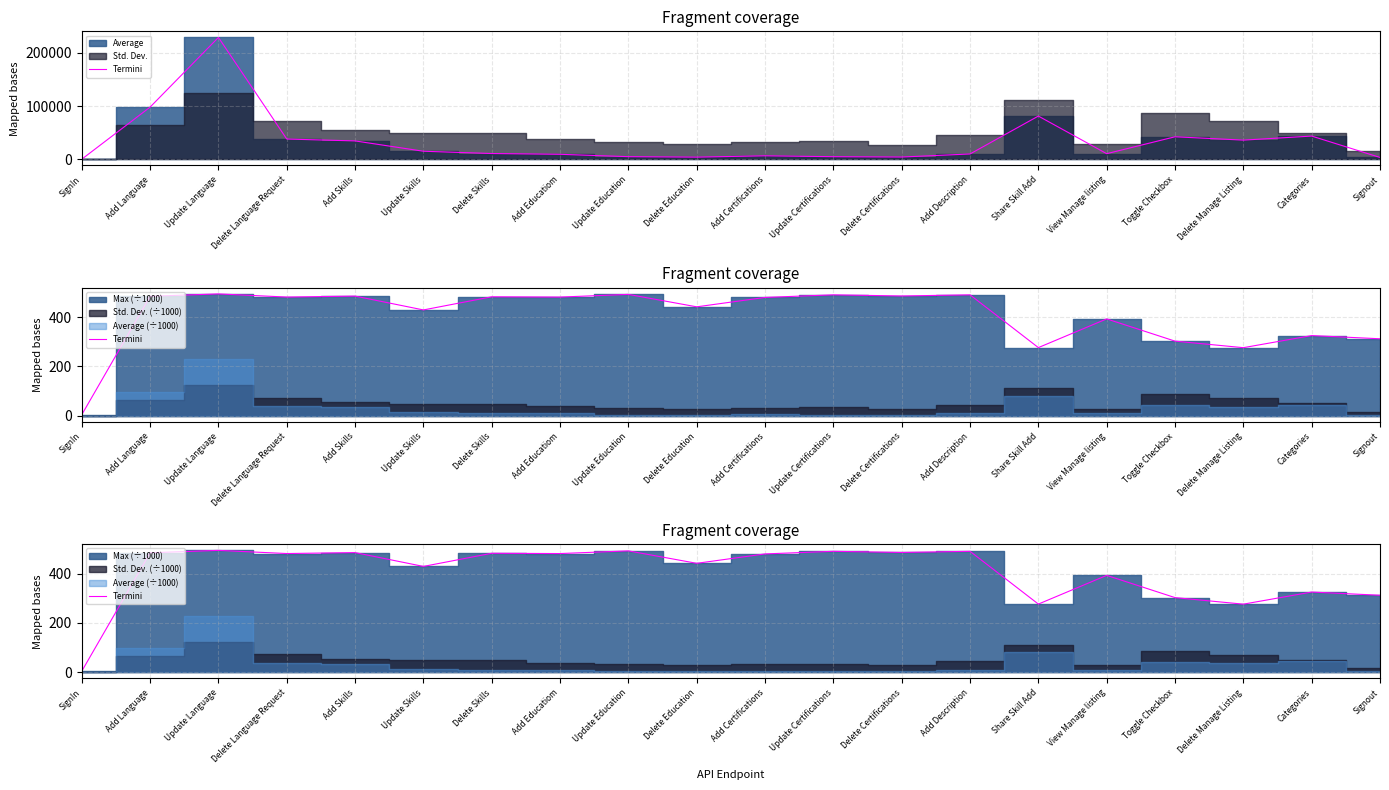

Where is the first local maximum?

Update Language